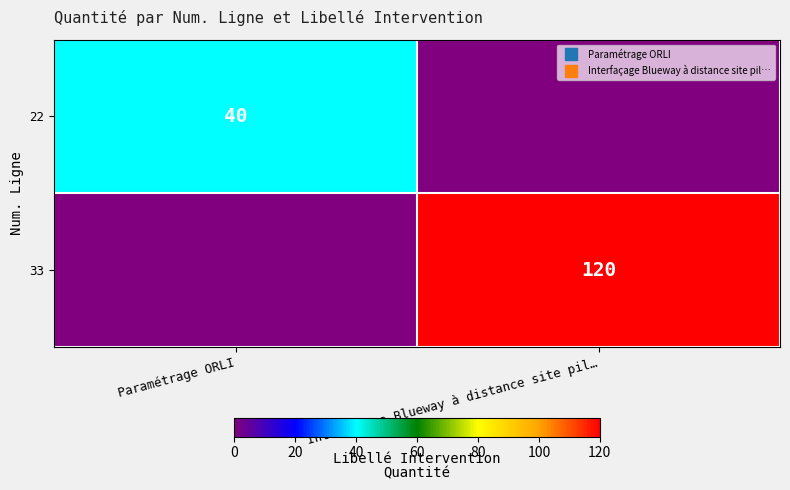

Between Paramétrage ORLI and Interfaçage Blueway à distance site pil…, which is larger?

Paramétrage ORLI